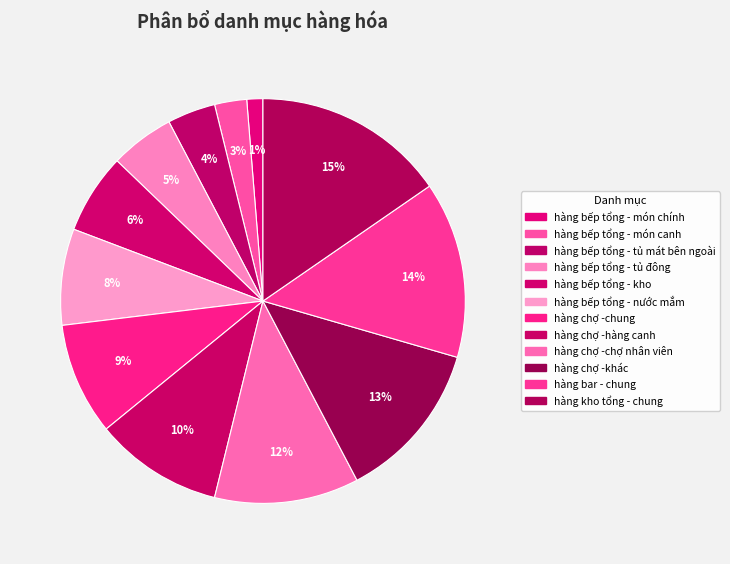

How many slices are in this pie chart?

12